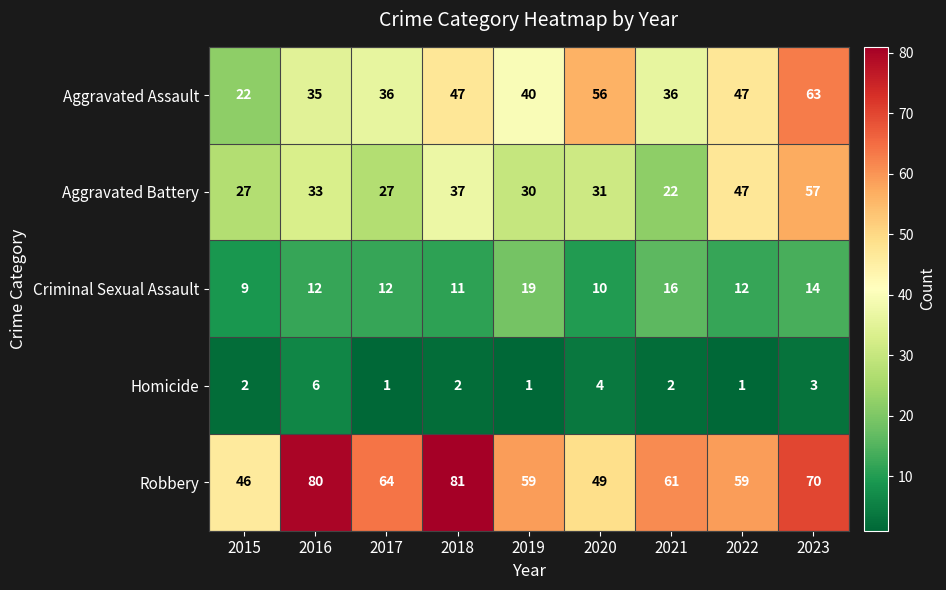

What is the total value across all series at 2017?

140